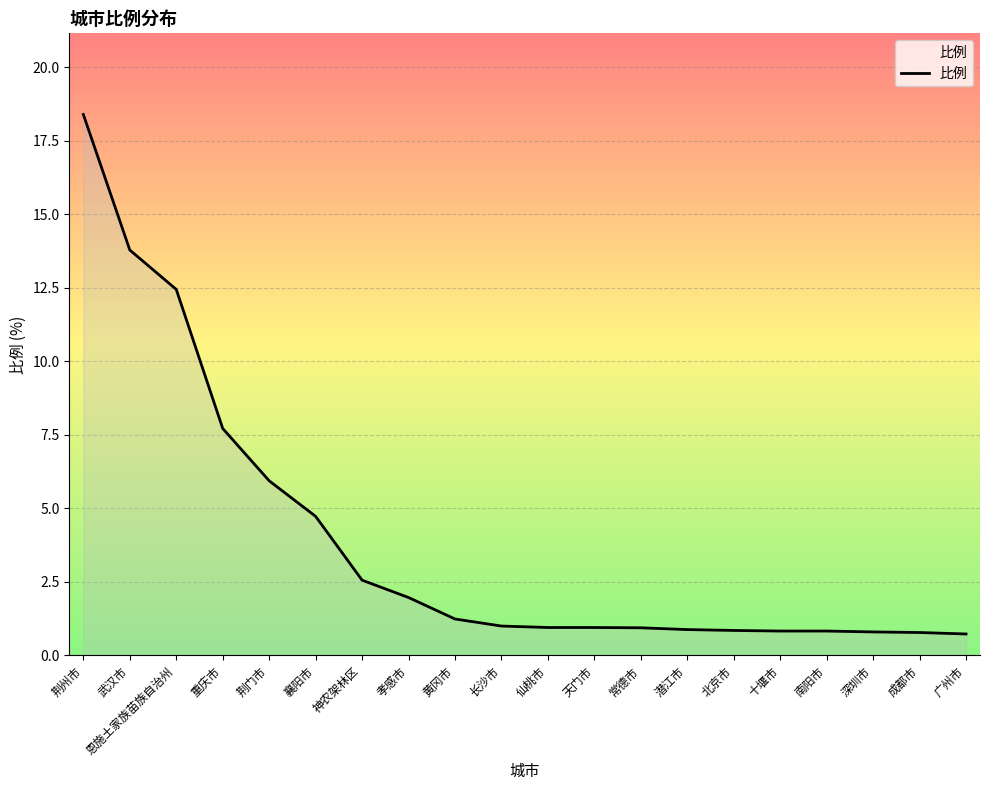

What is the difference between the maximum and minimum values?

17.7